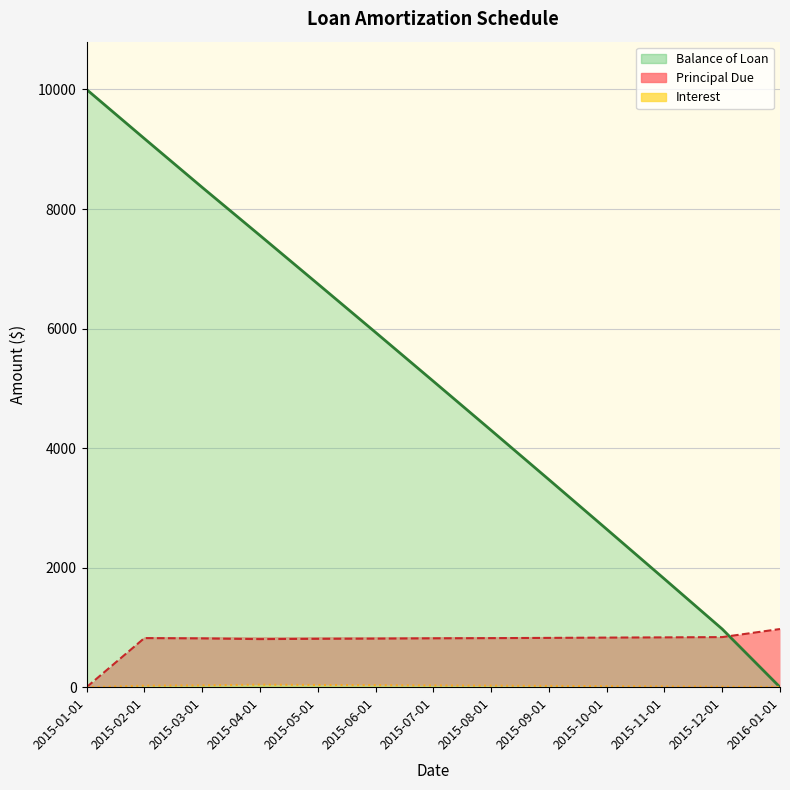

Rank the categories by Principal Due value from lowest to highest.

2015-01-01, 2015-04-01, 2015-05-01, 2015-06-01, 2015-03-01, 2015-07-01, 2015-08-01, 2015-02-01, 2015-09-01, 2015-10-01, 2015-11-01, 2015-12-01, 2016-01-01